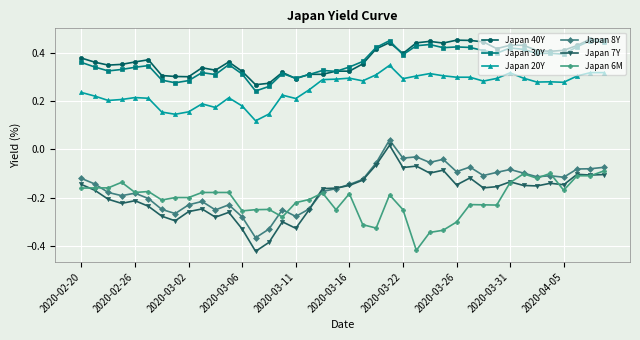

At how many categories does at least one series exceed 0?

40